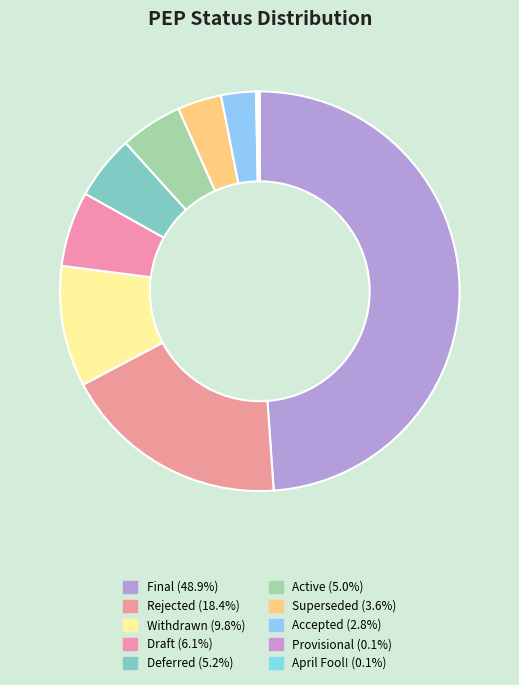

To the nearest percent, what is the difference between the April Fool! and Active slice percentages?

5%